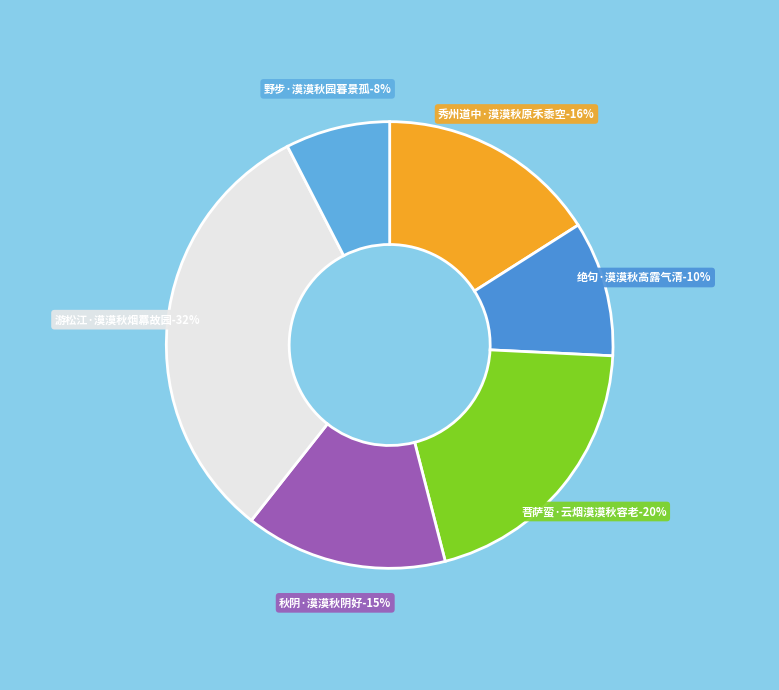

Is 秋阴·漠漠秋阴好 the majority of the pie?

No